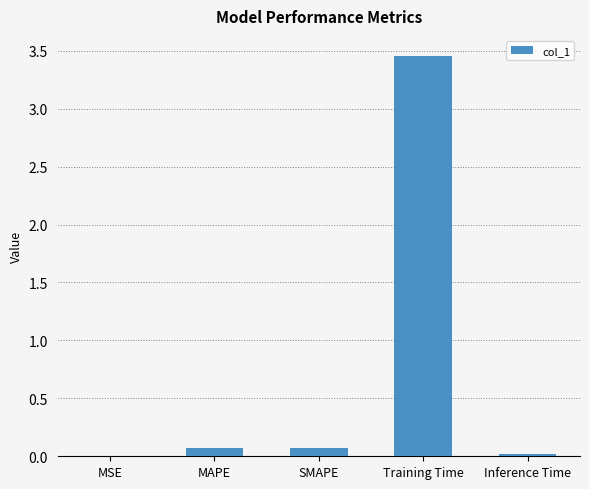

Are the bars horizontal?

No